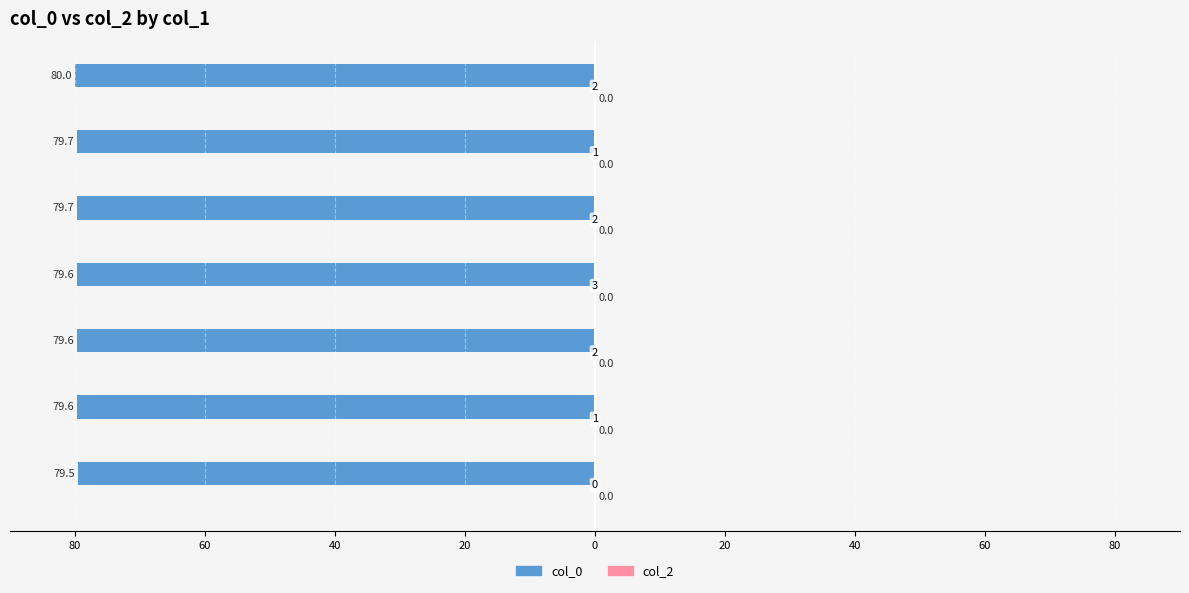

Does the chart contain any negative values?

Yes